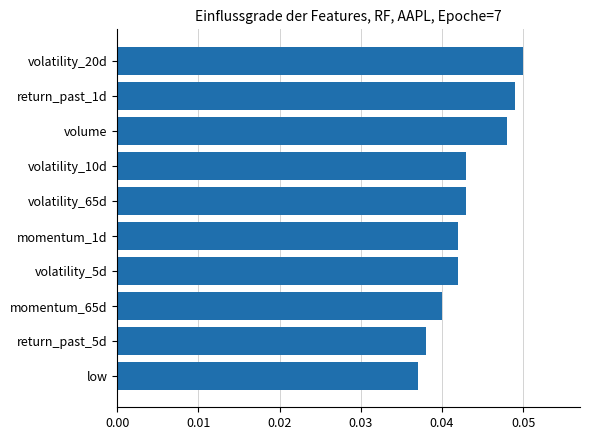

At which category does the chart reach its peak across all series?

volatility_20d